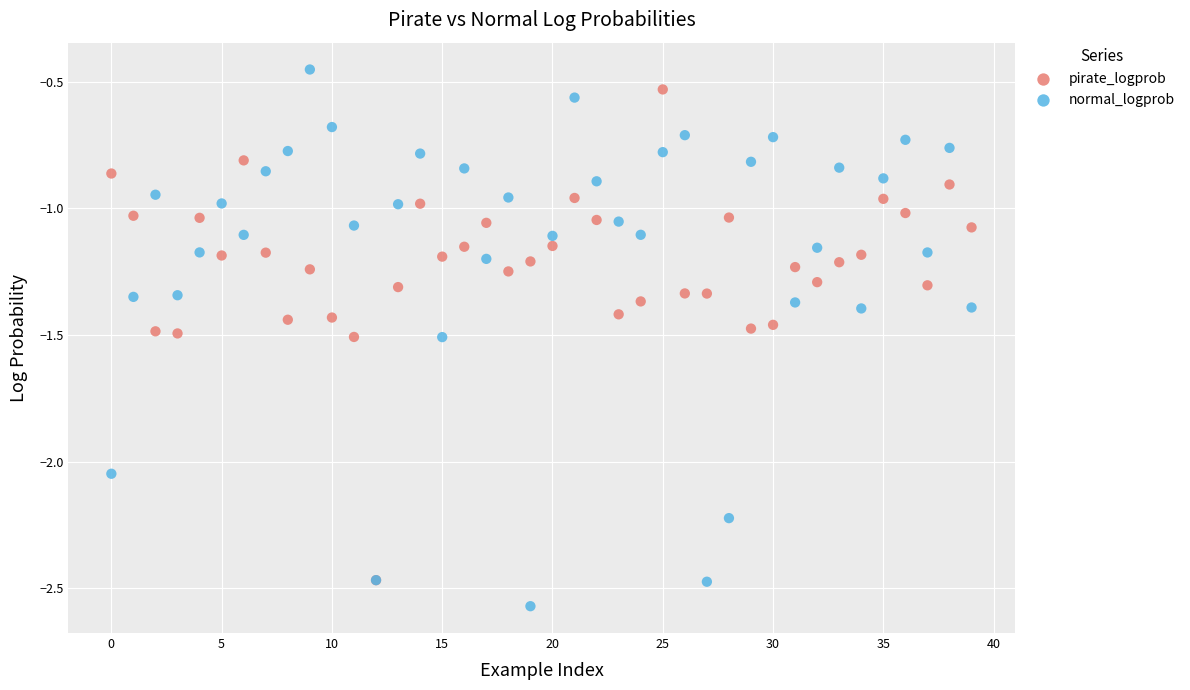

What are all the series names shown in the legend?

pirate_logprob, normal_logprob